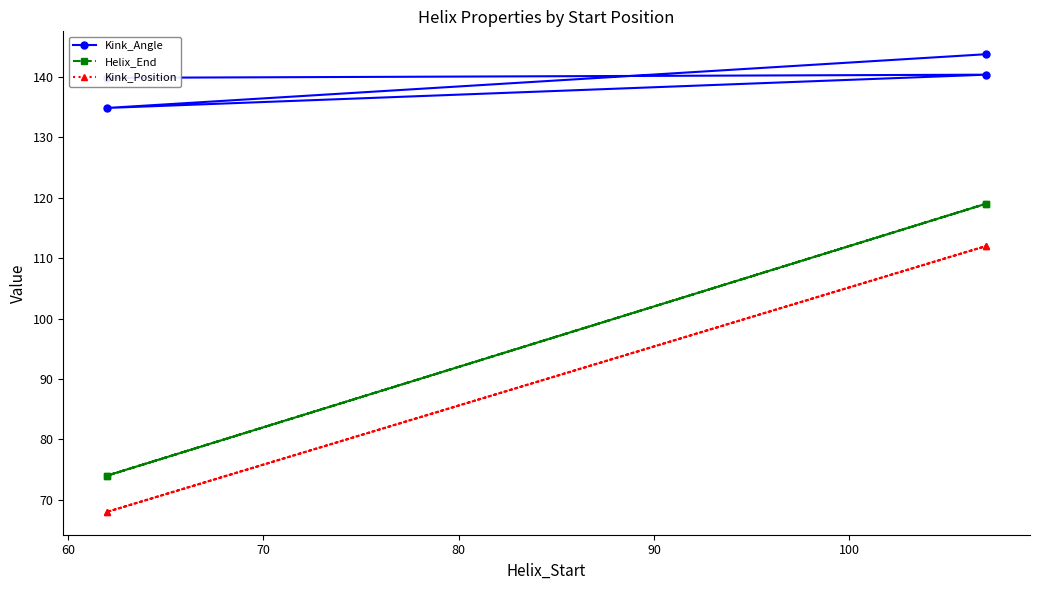

What is the average value of the Kink_Angle series?

139.7